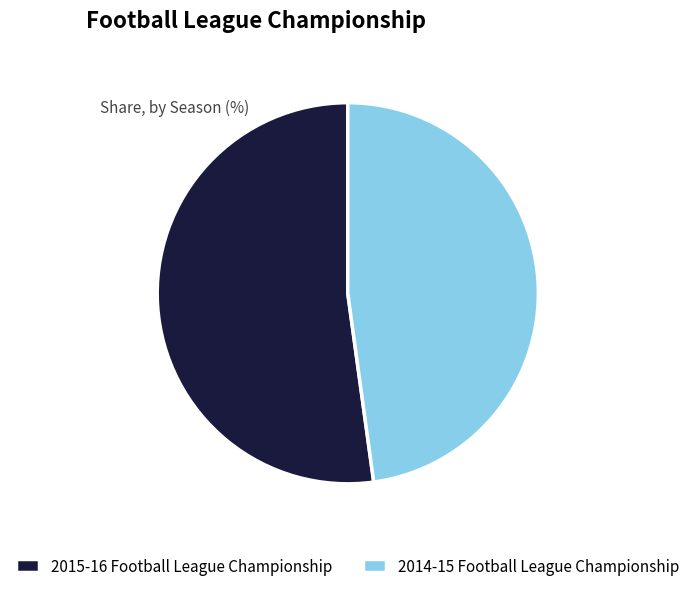

Is it true that 2015-16 Football League Championship is 52% of the pie?

True